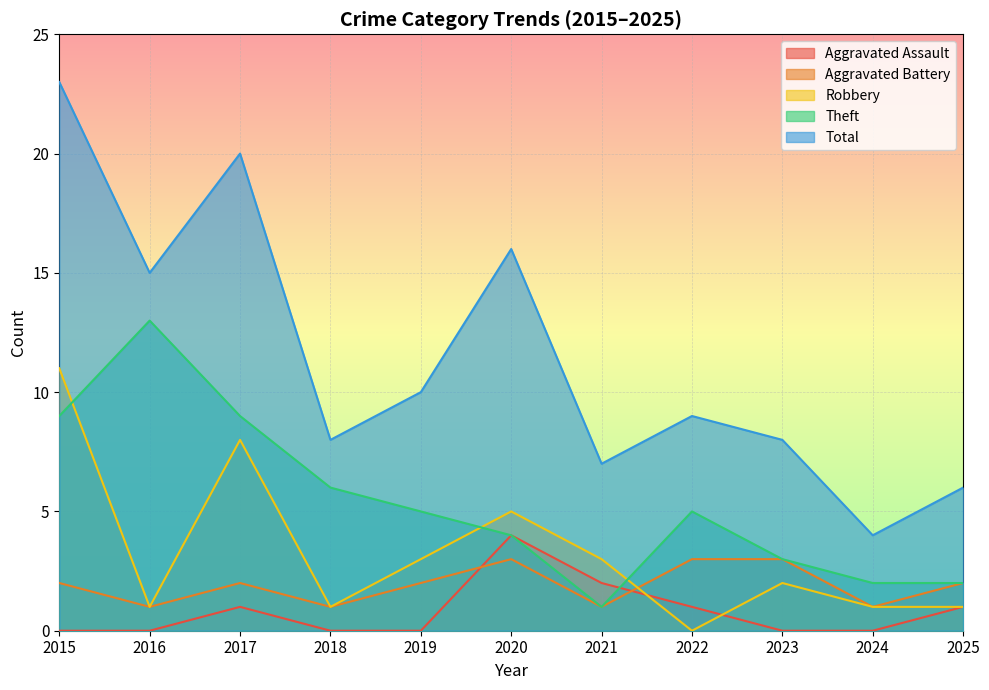

What is the spread (max minus min) of values at 2015?

23